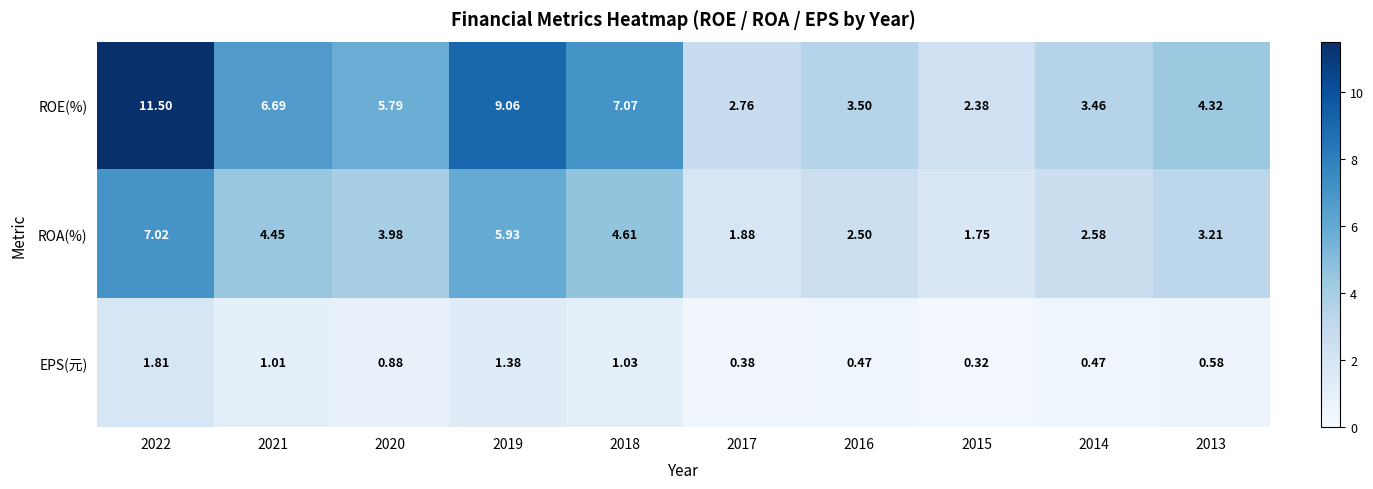

At 2022, list the series in order from largest to smallest.

ROE(%), ROA(%), EPS(元)